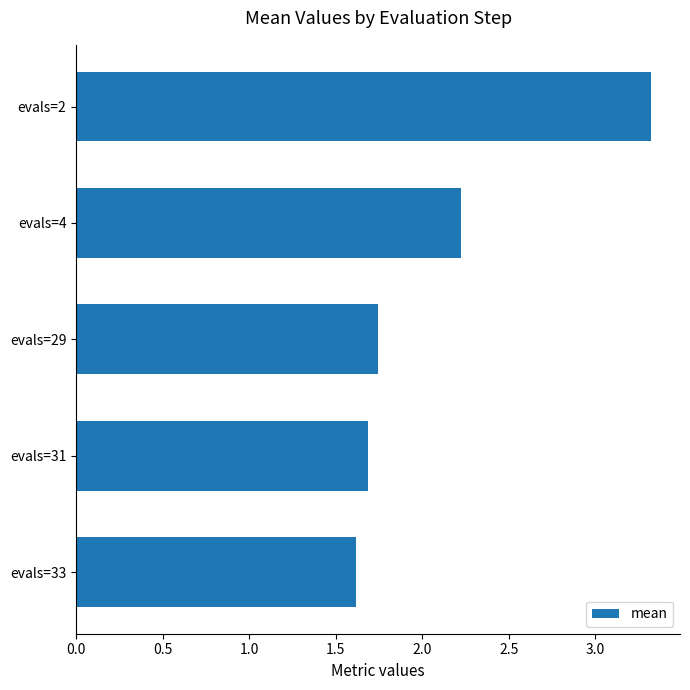

What is the average value?

2.1